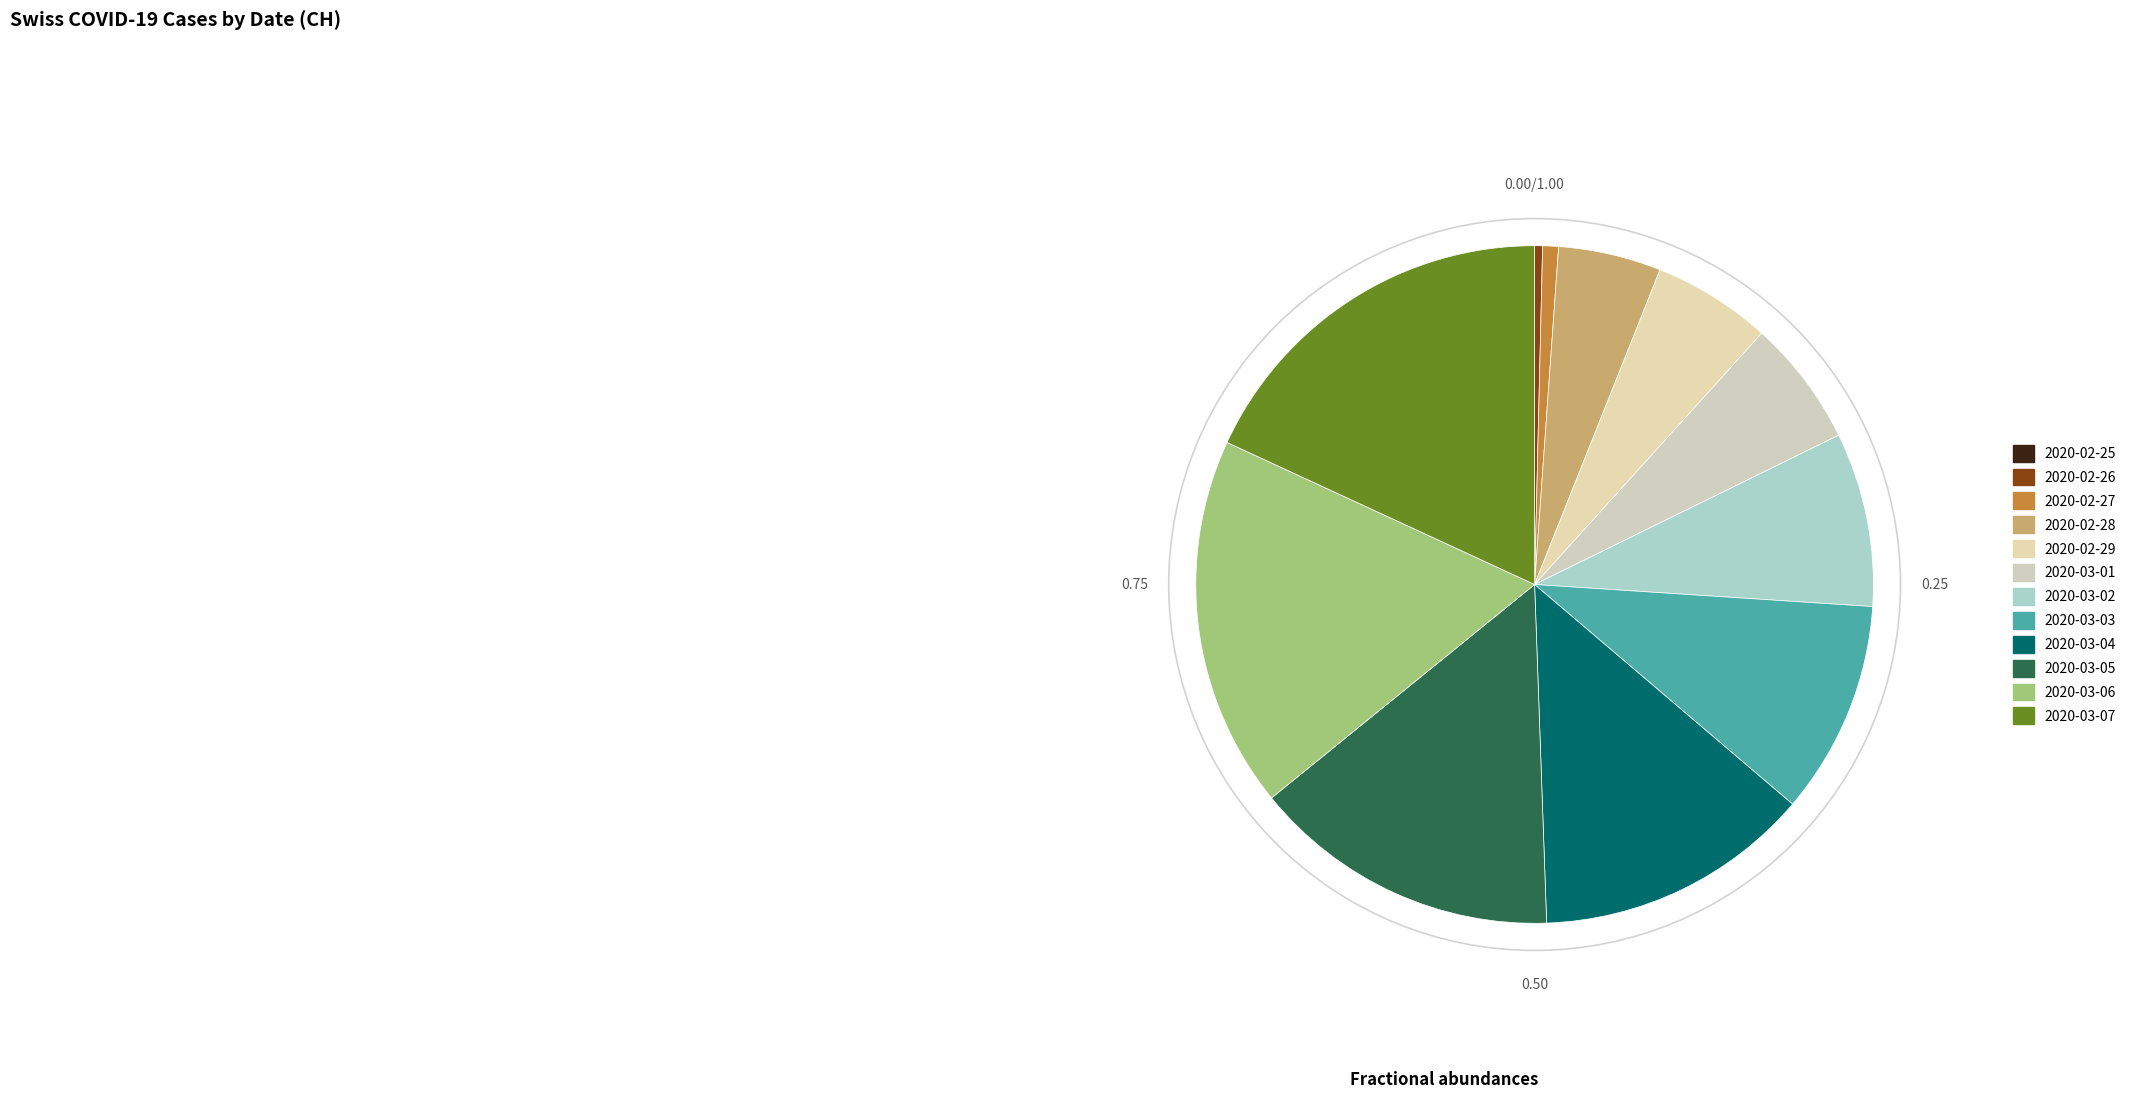

To the nearest percent, what is the average slice percentage?

8%